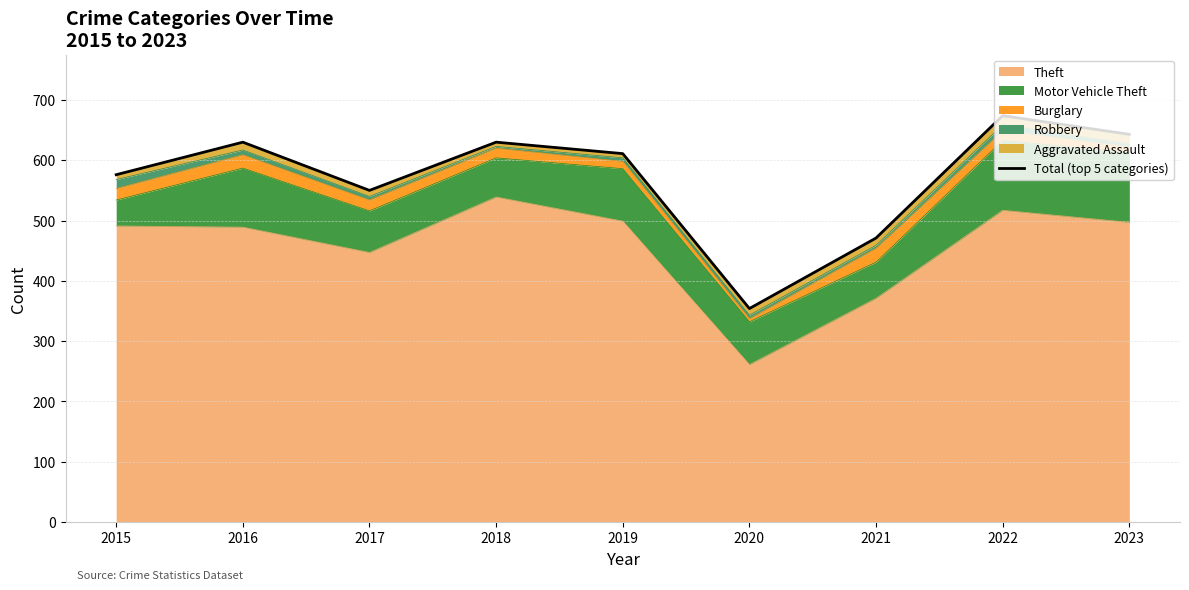

What is the change in value from 2018 to 2023?

+13